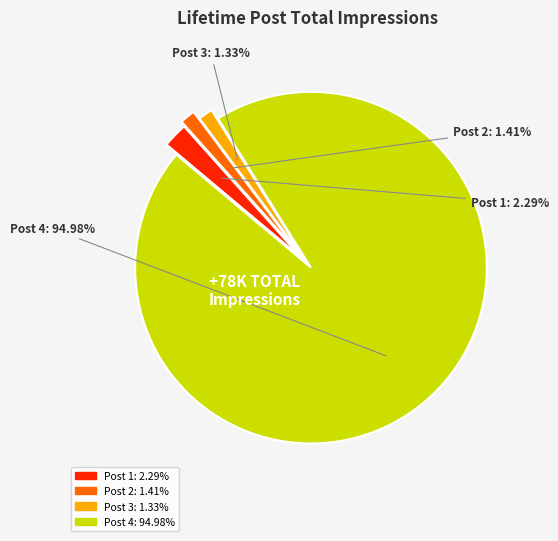

Is there any slice that represents more than half of the pie?

Yes